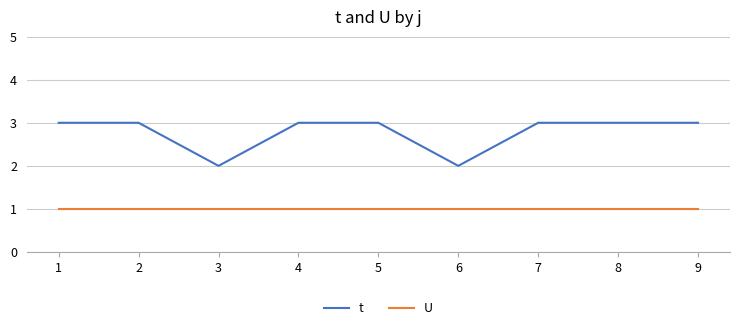

True or false: t and U cross at least once.

False